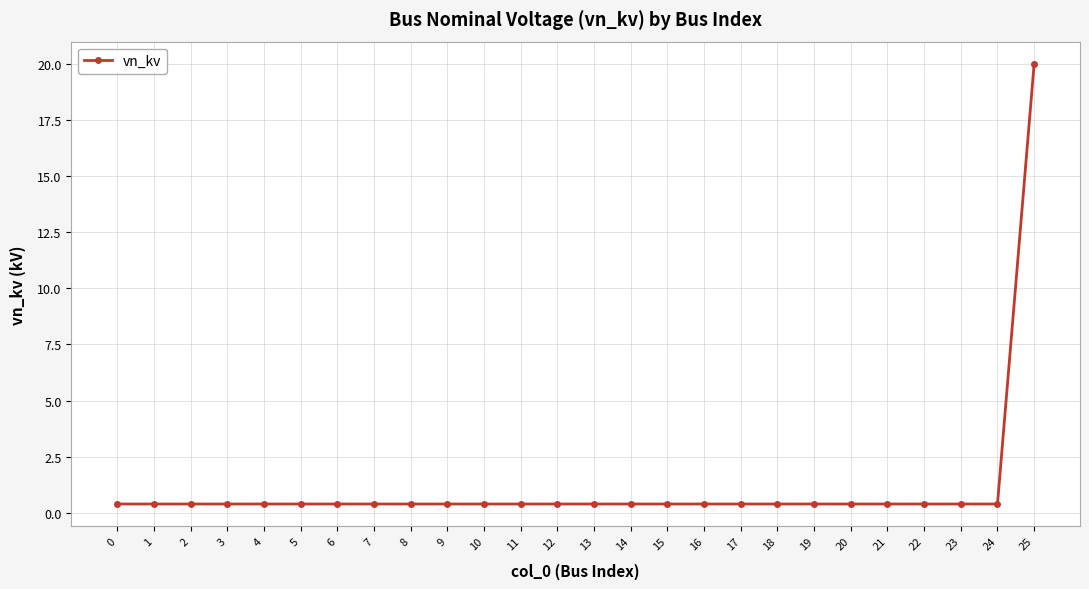

Reading right to left, list all the values displayed in this chart.

20.0	0.4	0.4	0.4	0.4	0.4	0.4	0.4	0.4	0.4	0.4	0.4	0.4	0.4	0.4	0.4	0.4	0.4	0.4	0.4	0.4	0.4	0.4	0.4	0.4	0.4